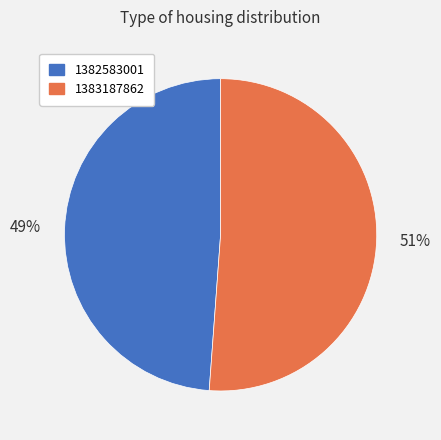

Do 1382583001 and 1383187862 together represent more than half of the pie?

Yes